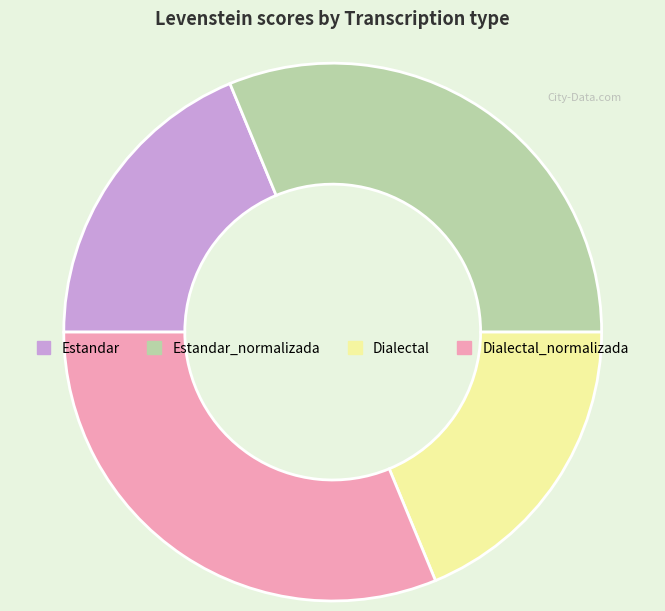

How many segments does this pie chart have?

4